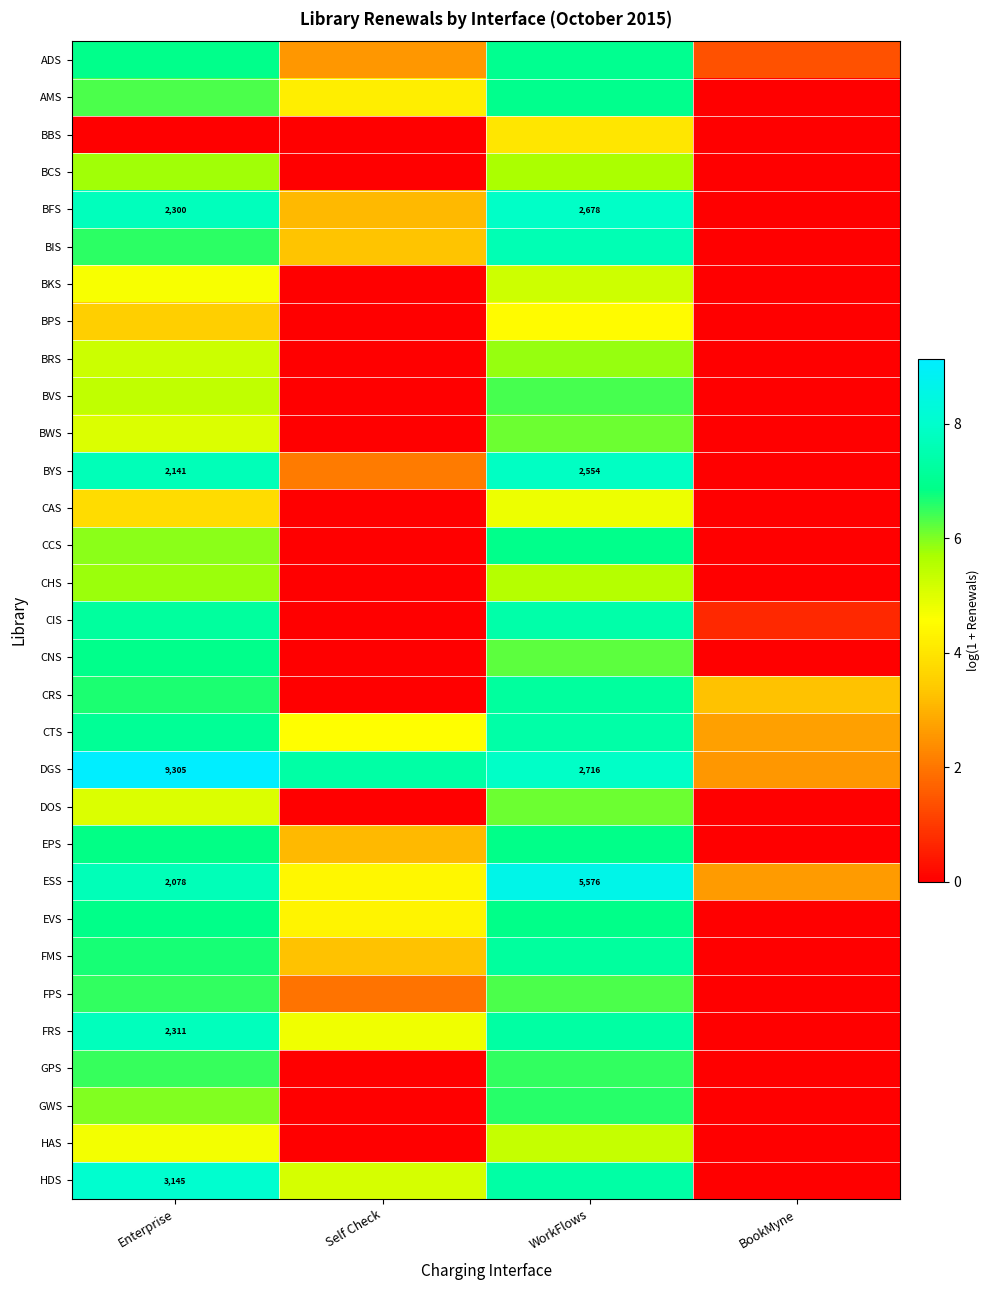

Which series changed the most between WorkFlows and BookMyne?

BFS